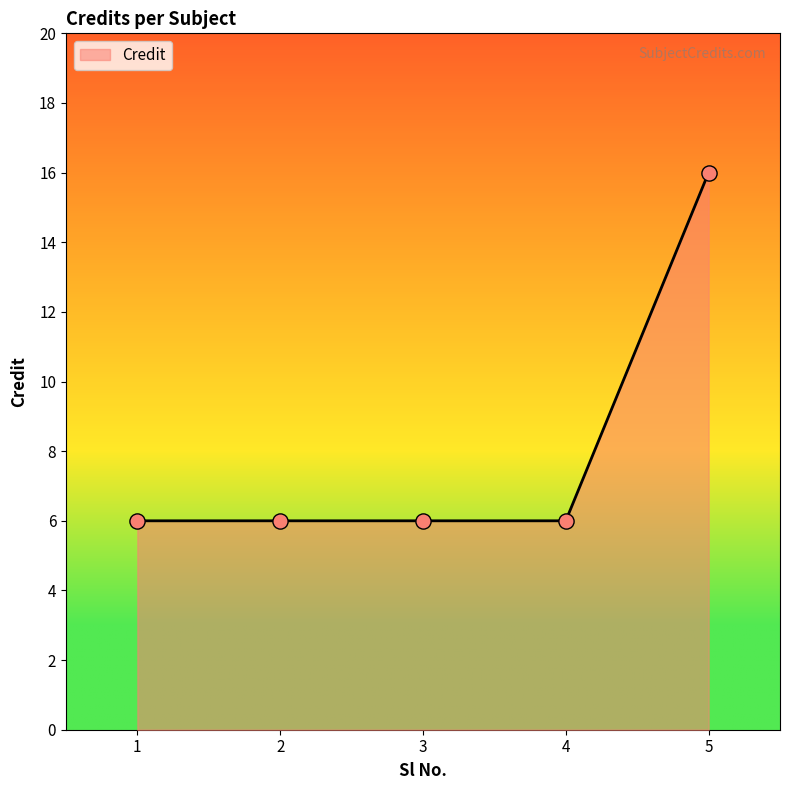

What is the change in value from 3 to 5?

+10